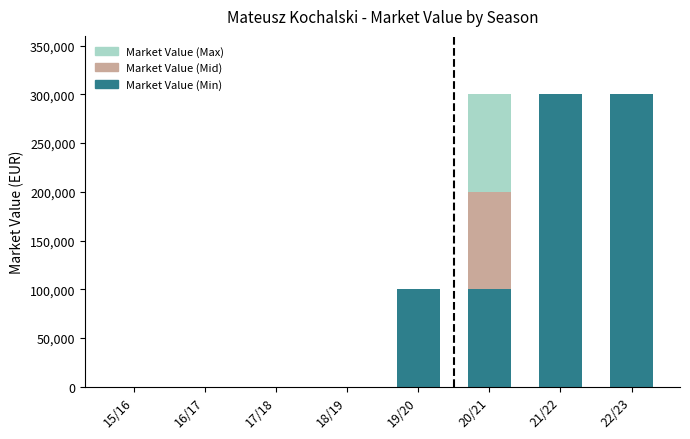

Reading right to left, transcribe the values for Market Value (Min).

22/23=300000	21/22=300000	20/21=100000	19/20=100000	18/19=0	17/18=0	16/17=0	15/16=0